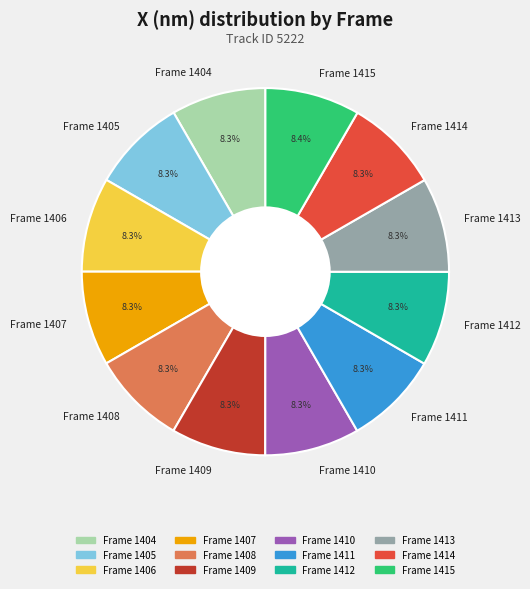

Does Frame 1412 account for over 50% of the chart?

No